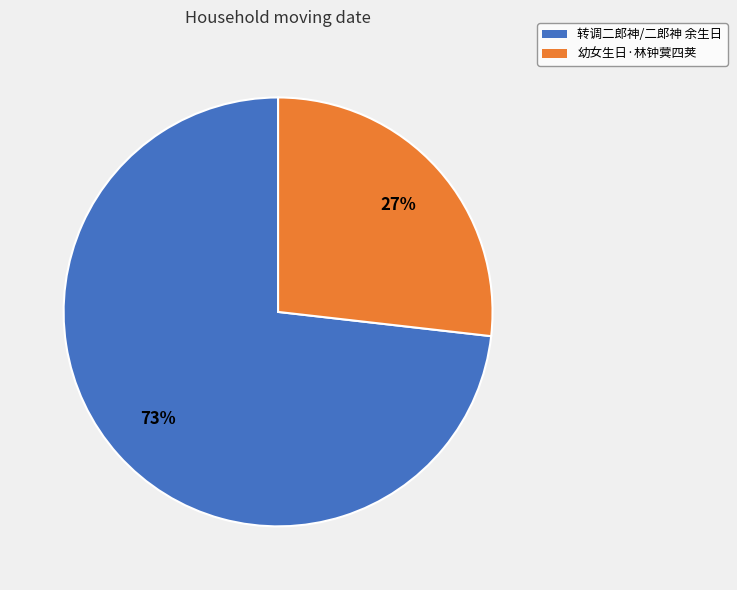

How many segments does this pie chart have?

2